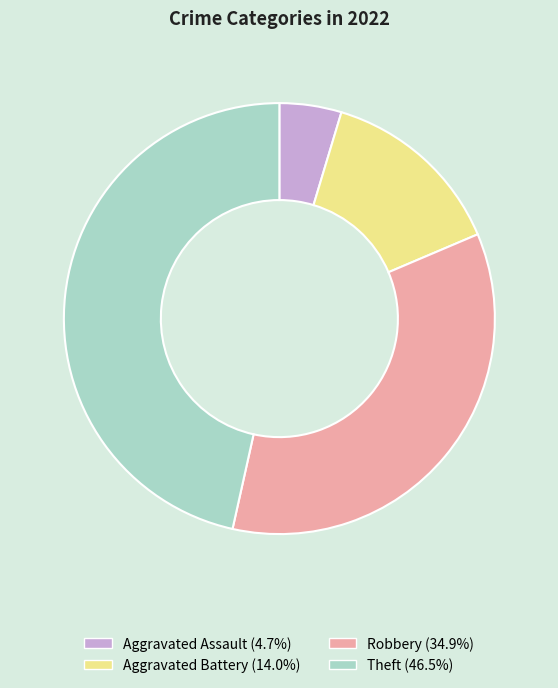

Rank the categories by value from highest to lowest.

Theft, Robbery, Aggravated Battery, Aggravated Assault